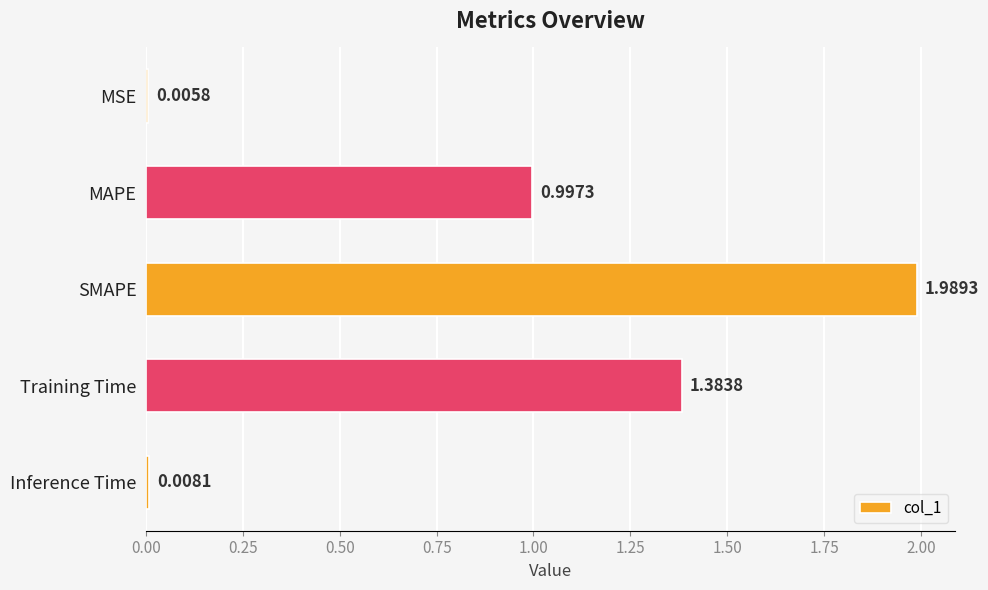

What is the change in value from SMAPE to Inference Time?

-2.0